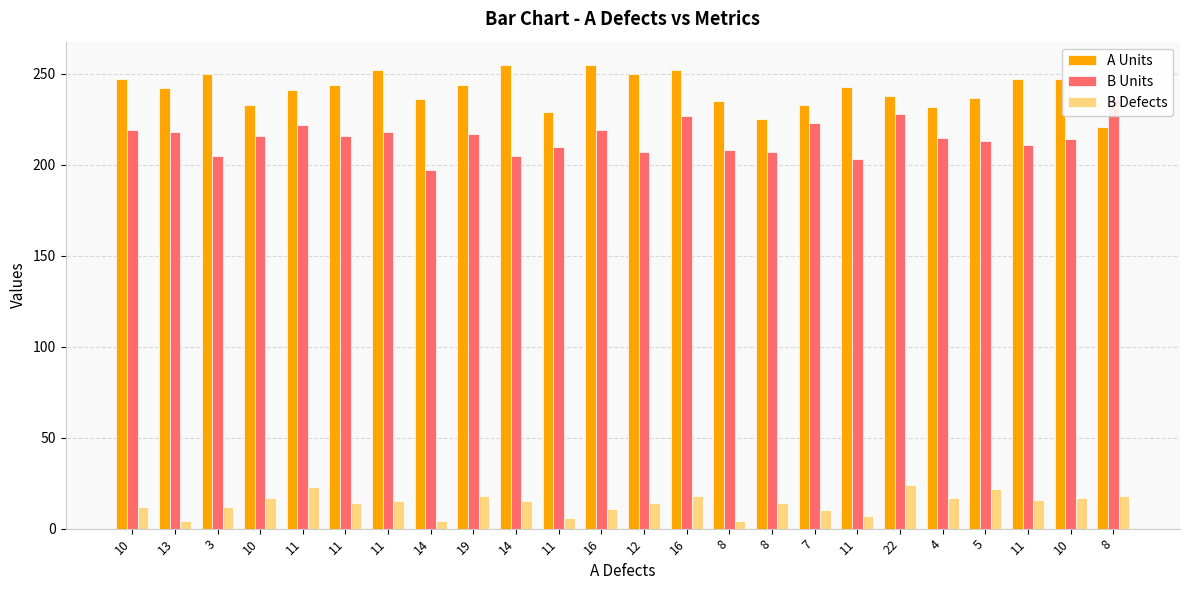

How many values in the B Units series are below 216?

12